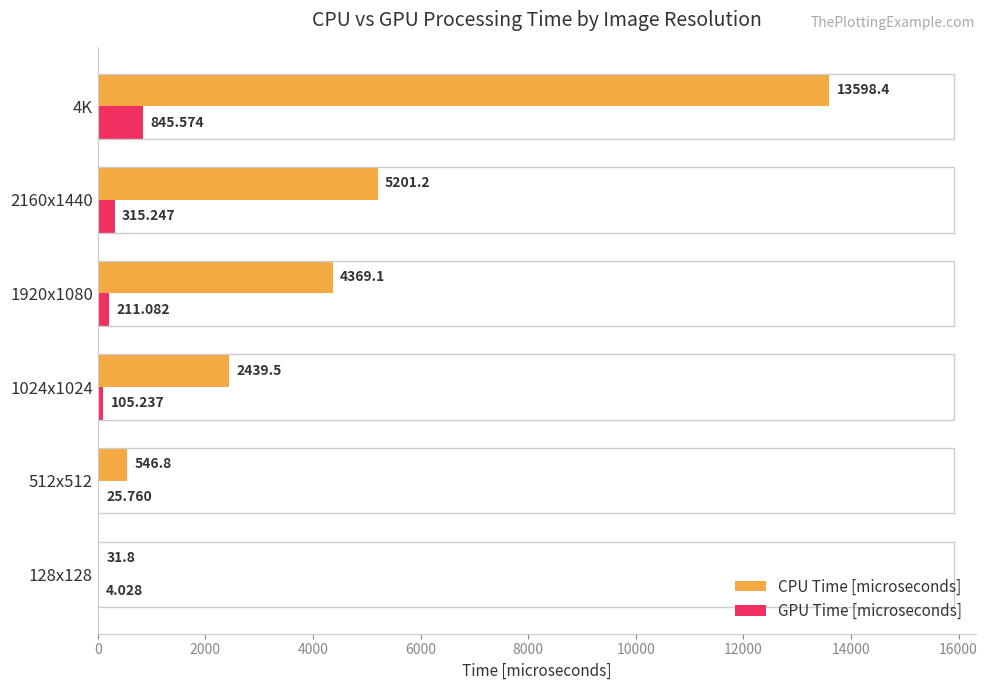

Which series has the largest total across all categories?

CPU Time [microseconds]